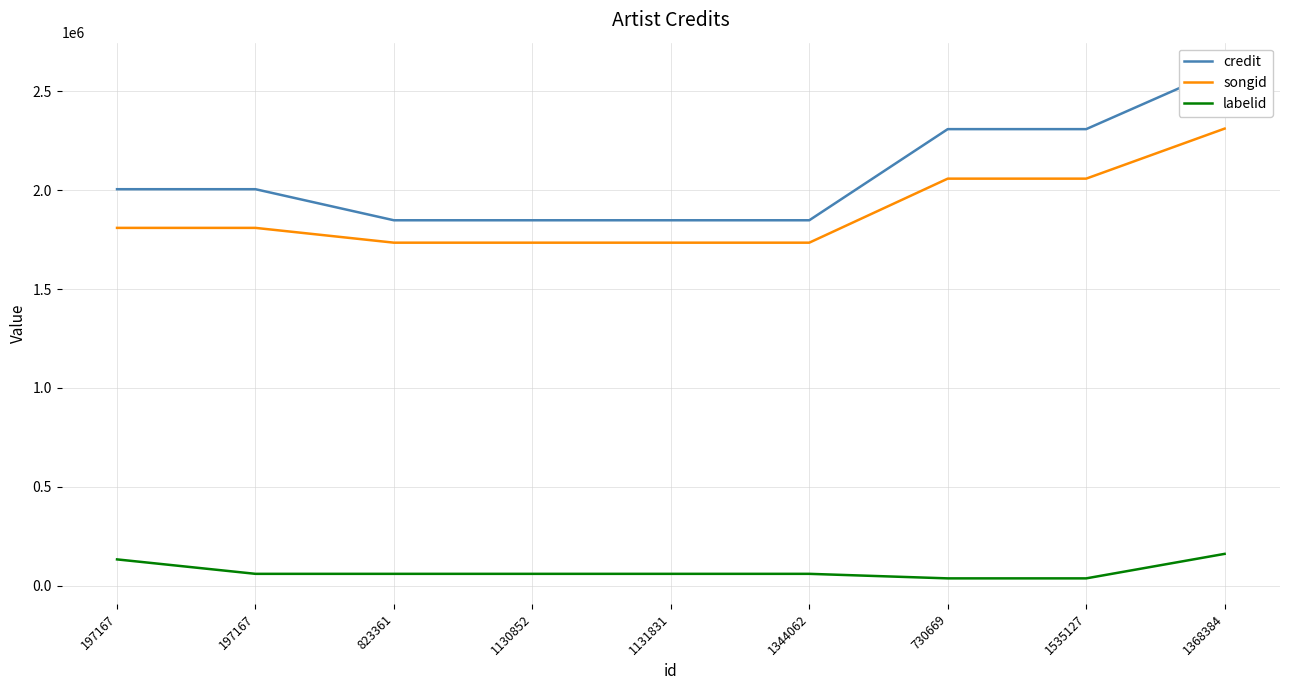

What is the value of the credit point at the 6th from the left?

1847627